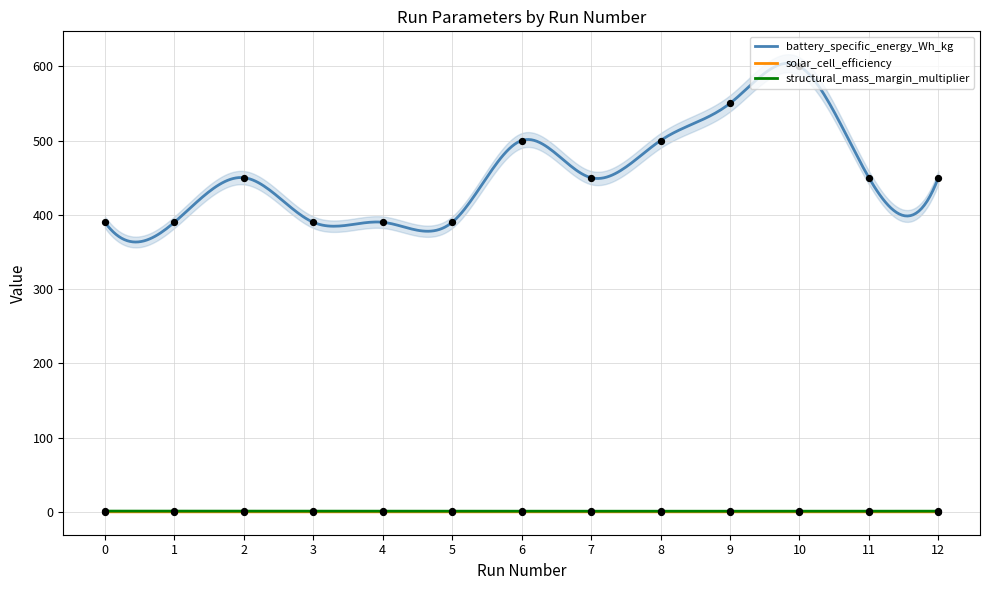

At how many categories does at least one series exceed 134?

13